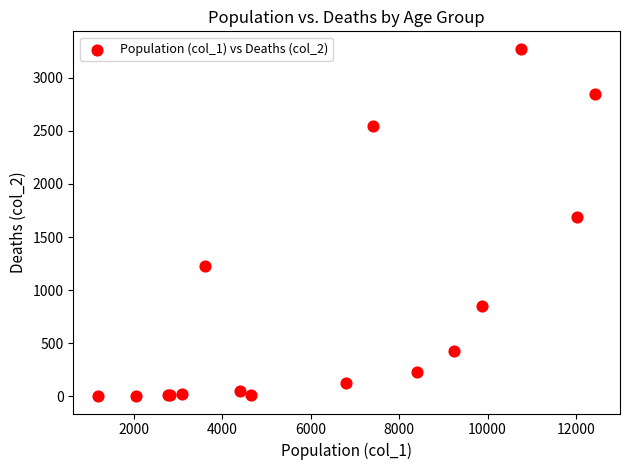

What Y value in the scatter plot is closest to 1638?

1690